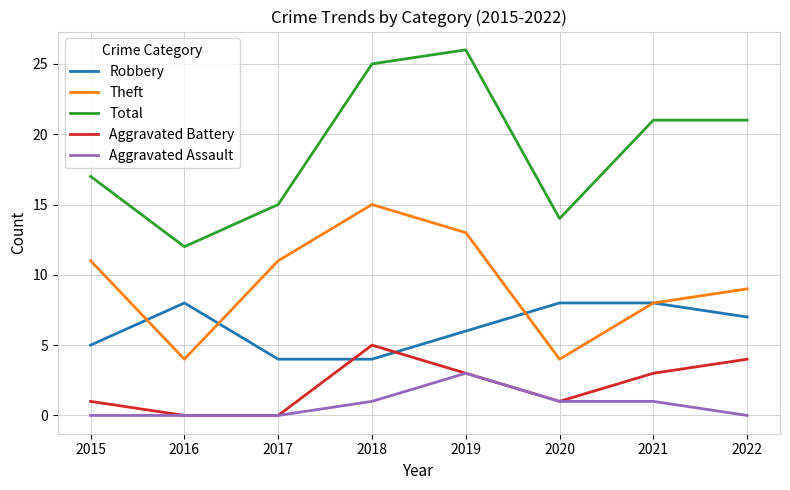

What is the difference between the highest and lowest values at 2019?

23